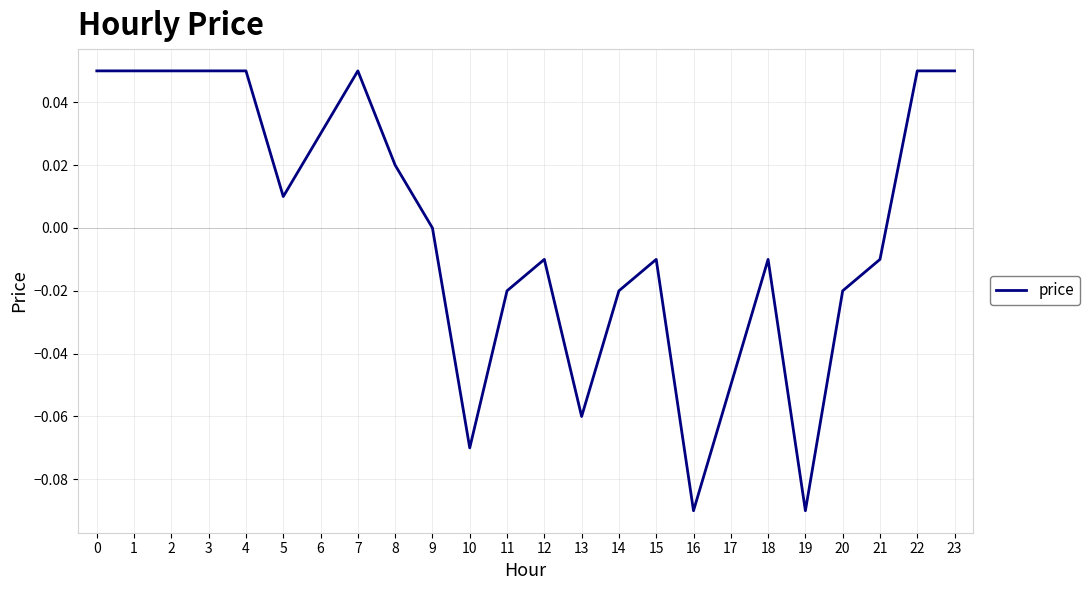

Between 23 and 8, which is larger?

23